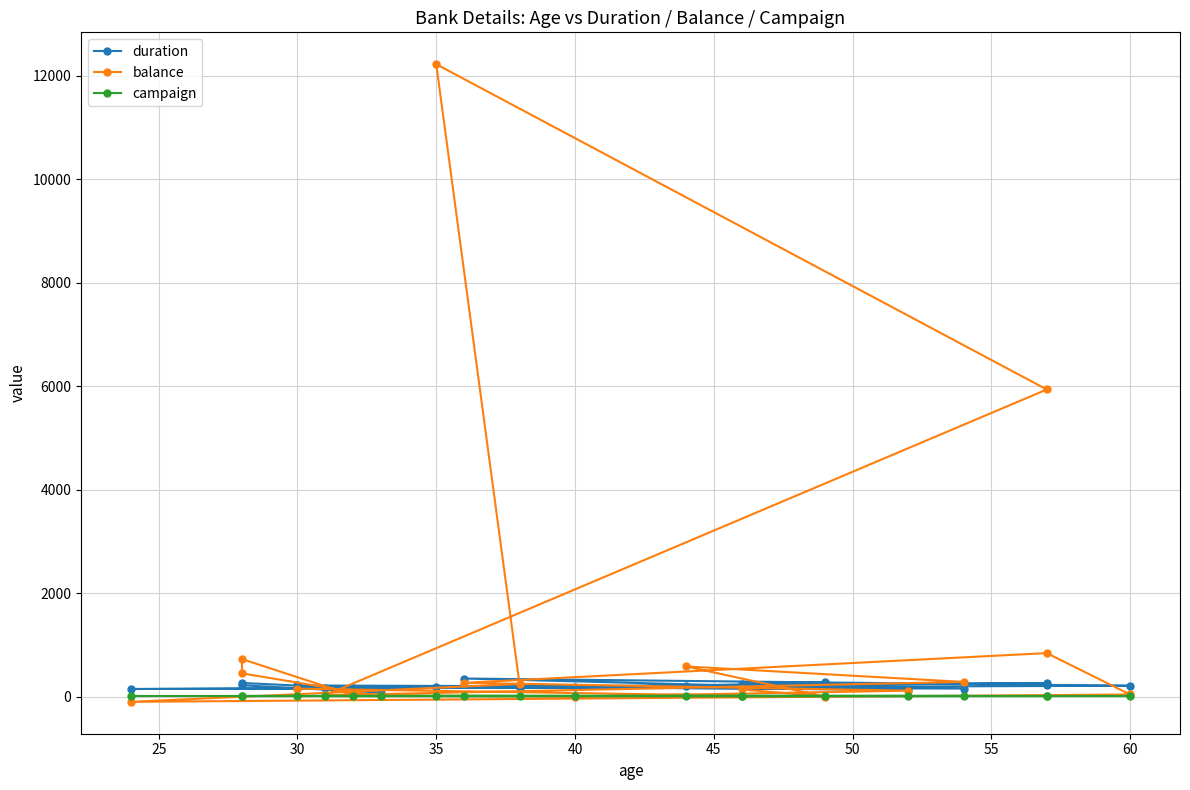

How many times do campaign and balance cross each other?

6